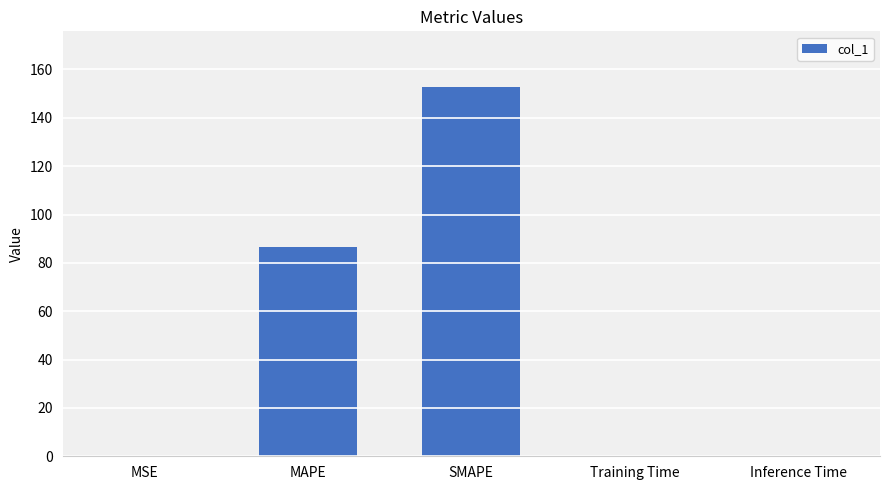

What is the sum of the values at MAPE and SMAPE?

239.5